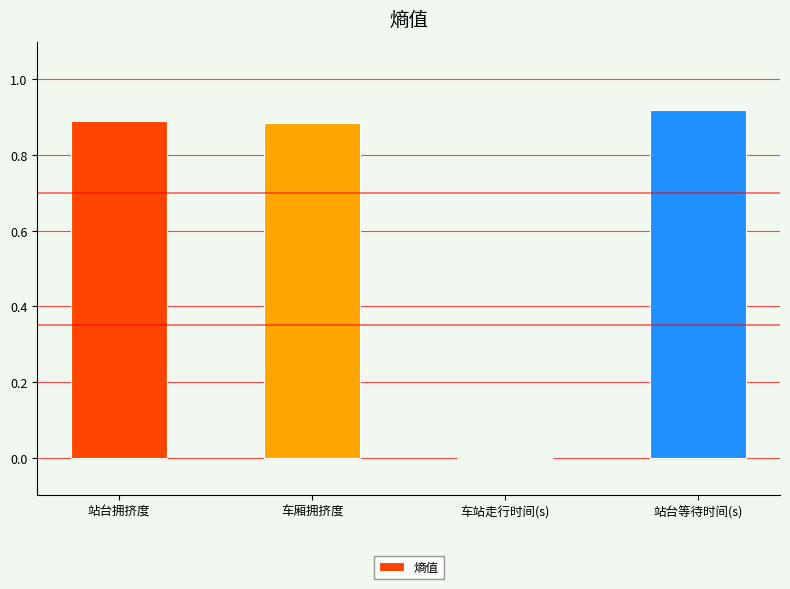

At which category does the chart reach its peak across all series?

站台等待时间(s)